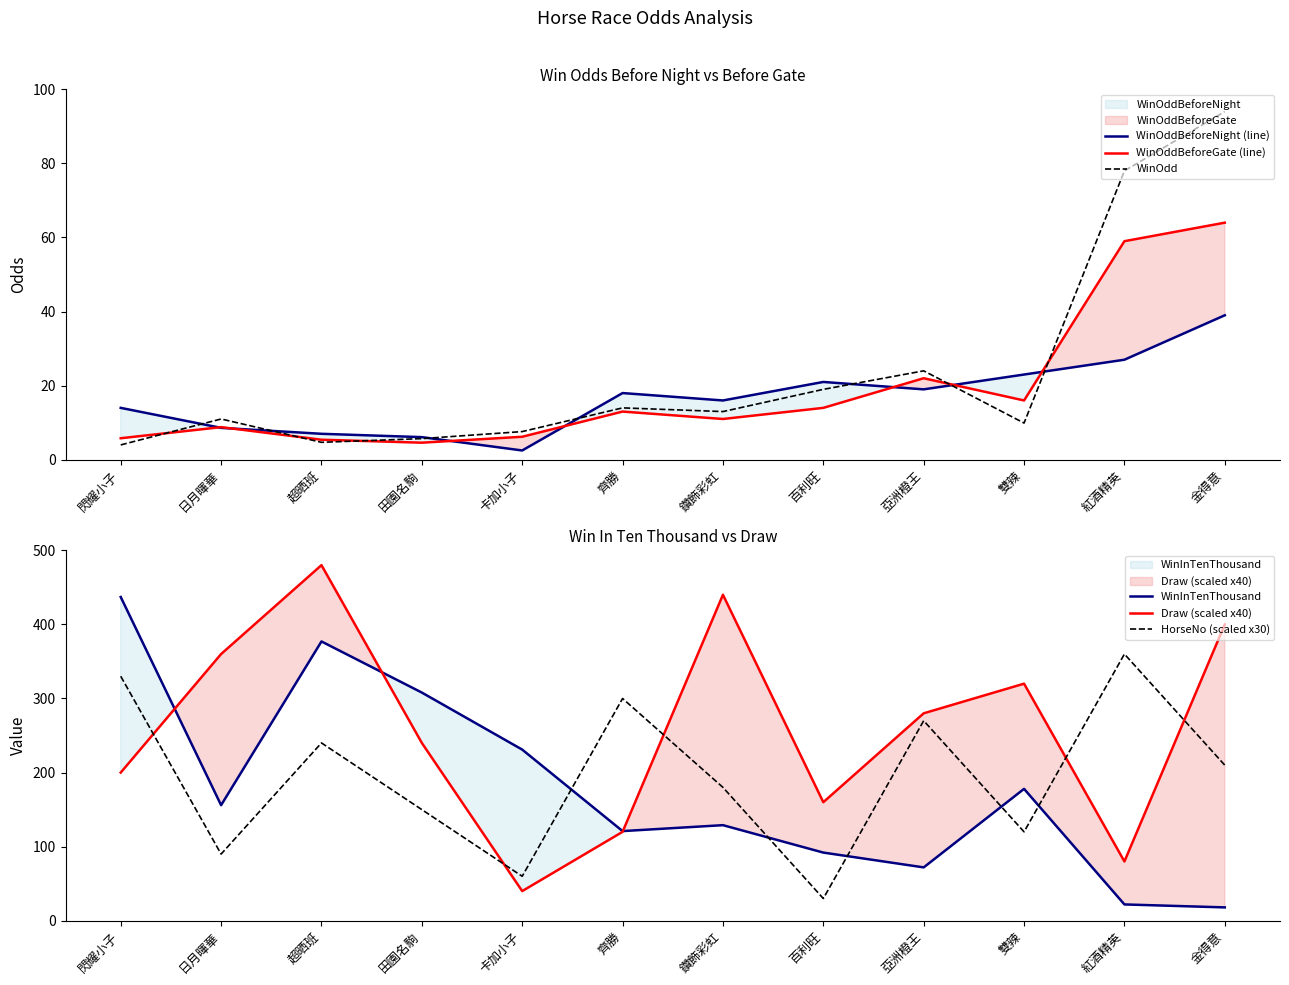

Where do Draw (scaled x40) and WinInTenThousand first cross each other?

閃耀小子 and 日月暉華